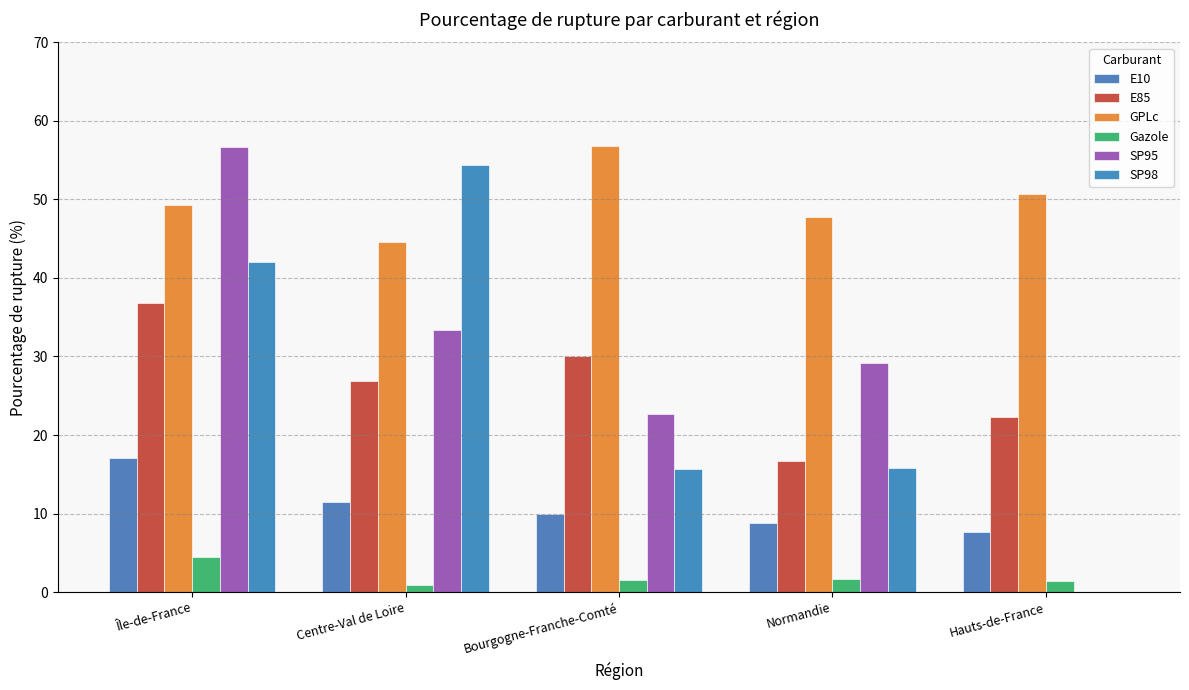

The value of SP95 at Hauts-de-France is 24.6. True or false?

False